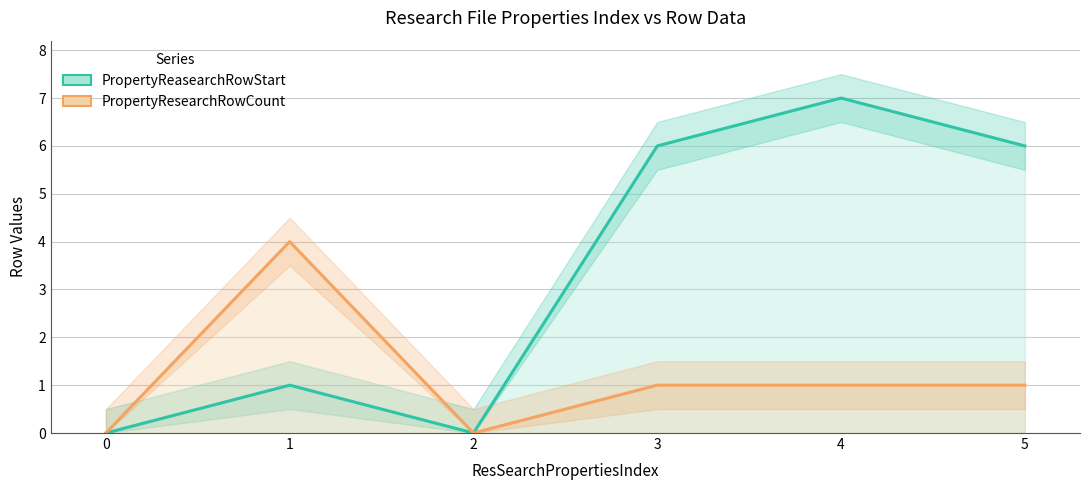

What is the sum of all PropertyResearchRowCount values?

7